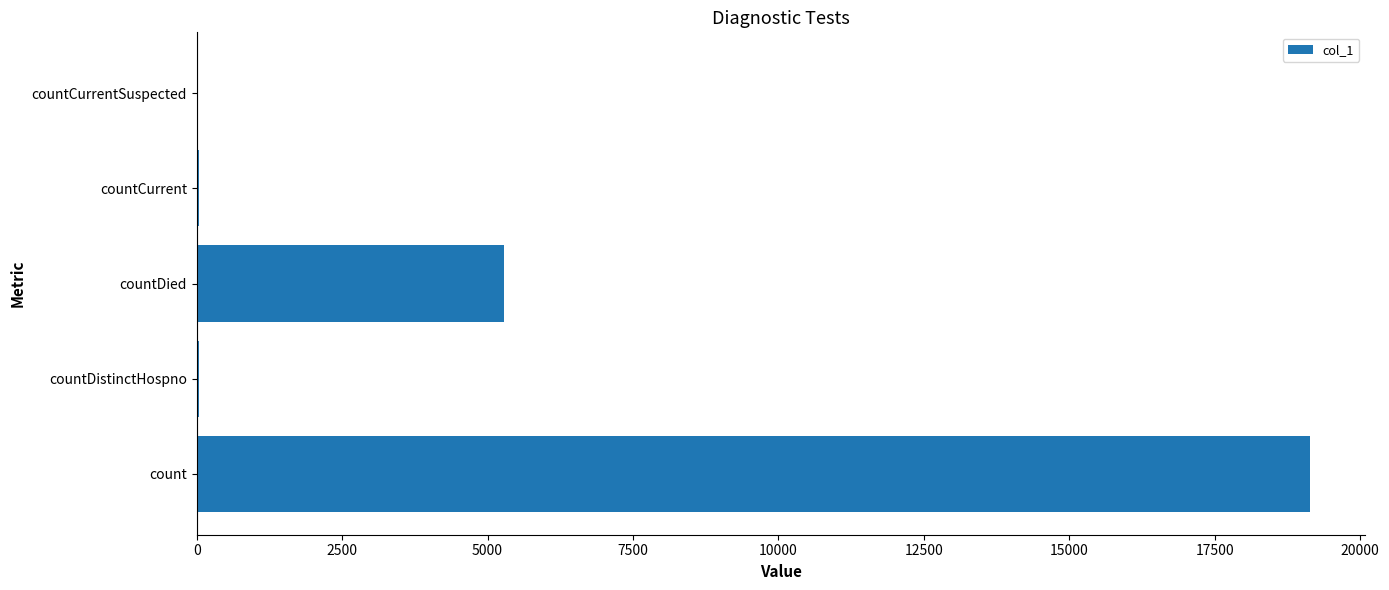

Which has a higher value, countDied or countDistinctHospno?

countDied